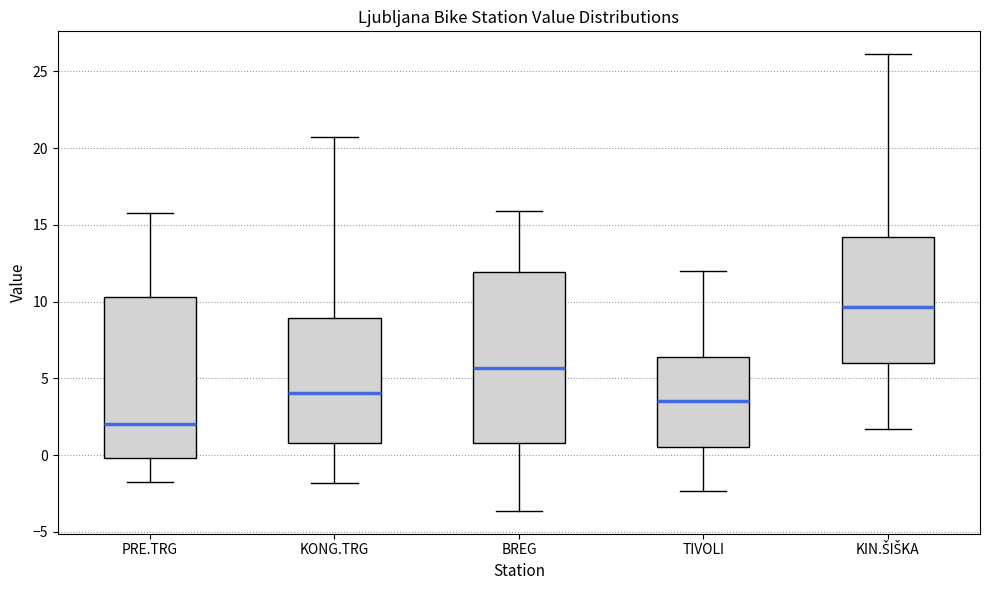

Reading left to right, read every box against the y-axis: the position of its median line, the range the box covers, and the ends of its whiskers. The values are not printed on the chart, so give them approximately, as read against the axis.

PRE.TRG: median 2.0, box 0.0 to 10.5, whiskers -1.5 to 16.0
KONG.TRG: median 4.0, box 1.0 to 9.0, whiskers -2.0 to 21.0
BREG: median 5.5, box 1.0 to 12.0, whiskers -3.5 to 16.0
TIVOLI: median 3.5, box 0.5 to 6.5, whiskers -2.5 to 12.0
KIN.ŠIŠKA: median 9.5, box 6.0 to 14.0, whiskers 1.5 to 26.0